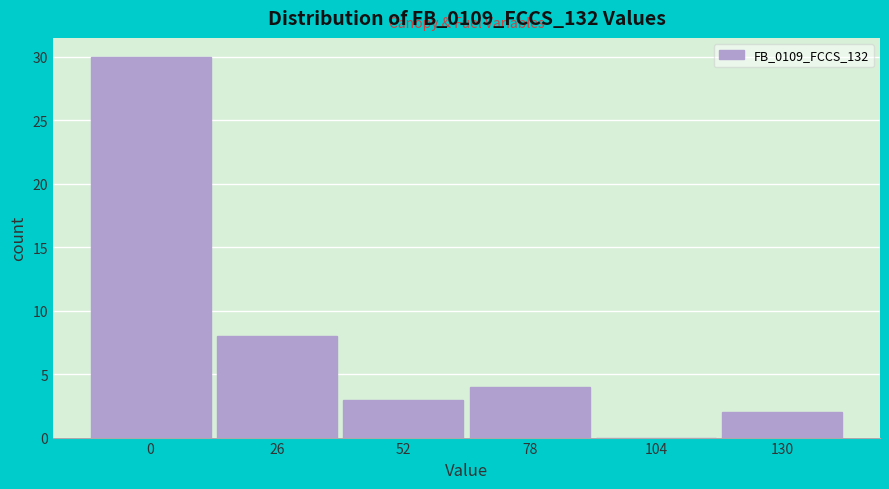

Reading left to right, transcribe all the data shown in this chart.

0=30	26=8	52=3	78=4	104=0	130=2